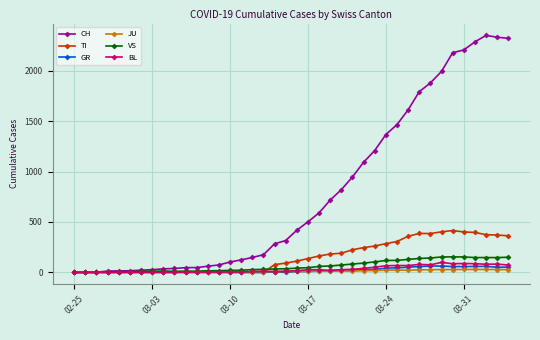

What is the sum of all VS values?

2553